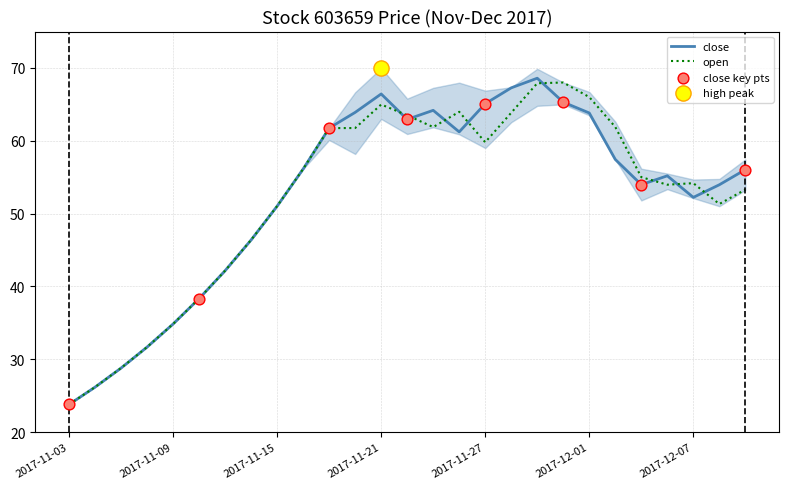

What is the total value across all series at 2017-11-14?

92.8